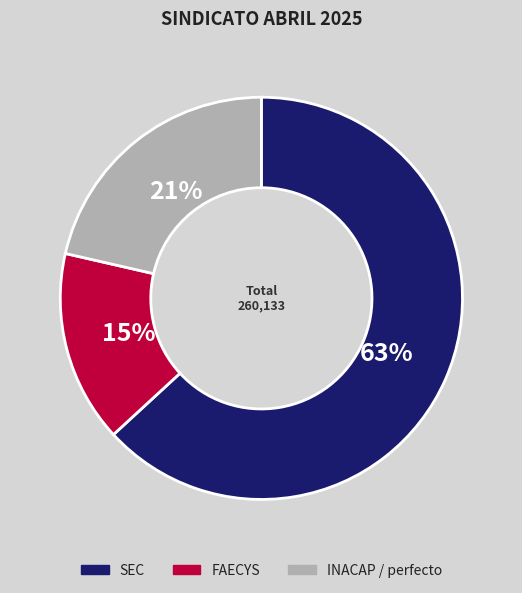

To the nearest percent, what is the difference between the largest and smallest slice percentages?

48%